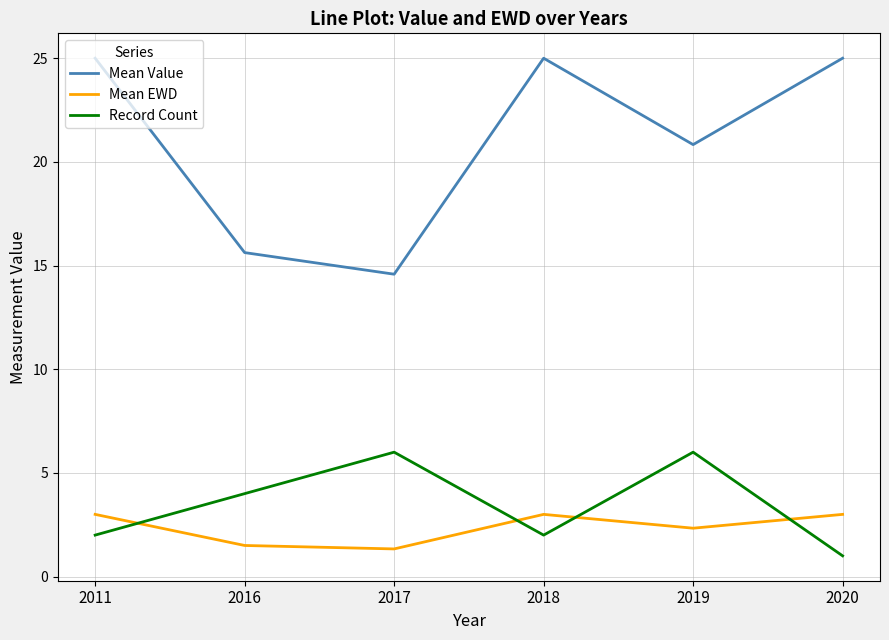

What is the sum of all Record Count values?

21.0